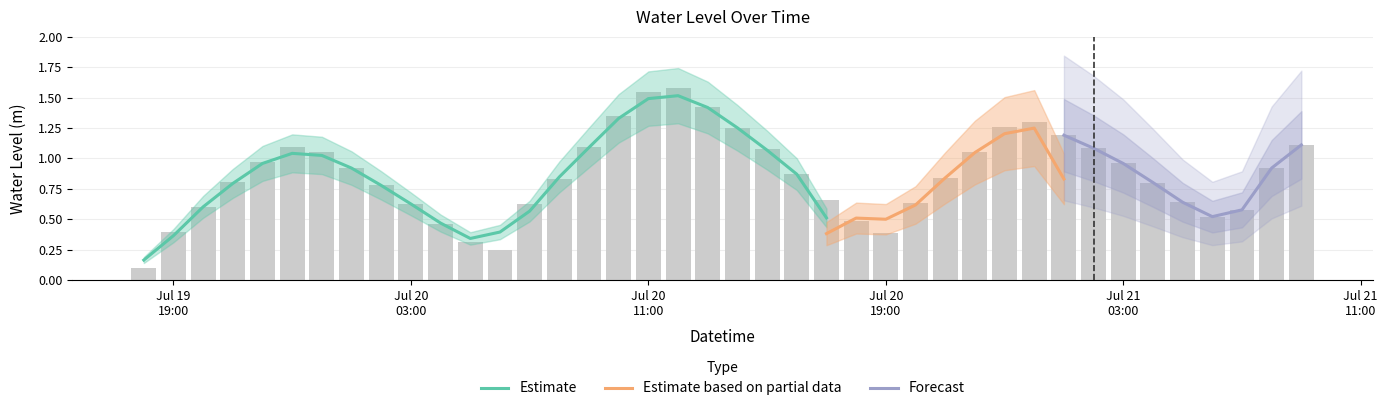

Rank the categories by value from highest to lowest.

2023-07-20 12:00, 2023-07-20 11:00, 2023-07-20 13:00, 2023-07-20 10:00, 2023-07-21 00:00, 2023-07-20 23:00, 2023-07-20 14:00, 2023-07-21 01:00, 2023-07-21 09:00, 2023-07-19 23:00, 2023-07-20 09:00, 2023-07-21 02:00, 2023-07-20 15:00, 2023-07-20 00:00, 2023-07-20 22:00, 2023-07-19 22:00, 2023-07-21 03:00, 2023-07-20 01:00, 2023-07-21 08:00, 2023-07-20 16:00, 2023-07-20 21:00, 2023-07-20 08:00, 2023-07-19 21:00, 2023-07-21 04:00, 2023-07-20 02:00, 2023-07-20 17:00, 2023-07-21 05:00, 2023-07-20 20:00, 2023-07-20 03:00, 2023-07-20 07:00, 2023-07-19 20:00, 2023-07-21 07:00, 2023-07-21 06:00, 2023-07-20 18:00, 2023-07-20 04:00, 2023-07-19 19:00, 2023-07-20 19:00, 2023-07-20 05:00, 2023-07-20 06:00, 2023-07-19 18:00